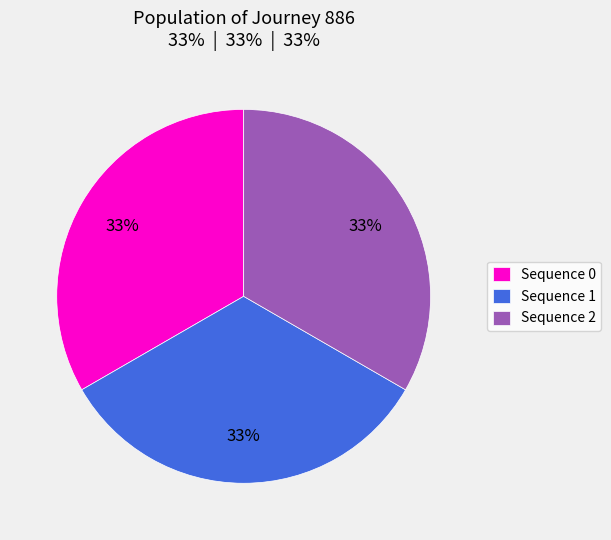

How many slices are in this pie chart?

3